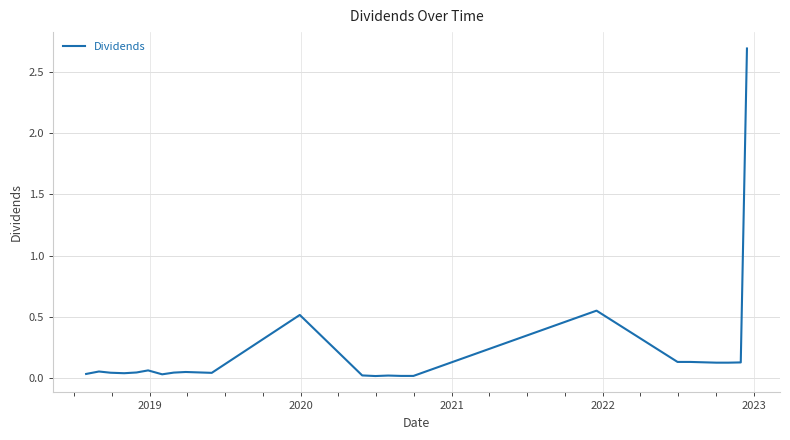

What is the greatest value displayed?

2.7